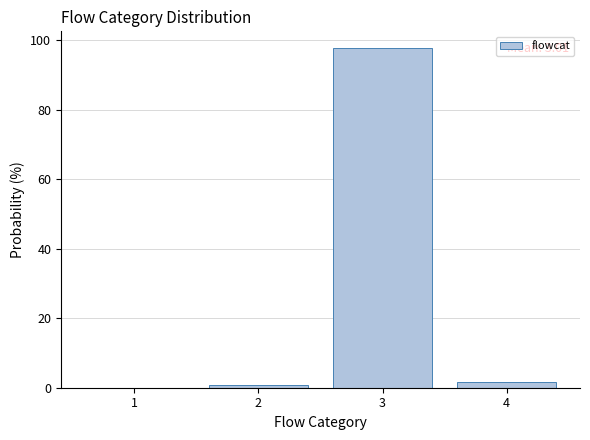

Which range on the x-axis has the tallest bar?

2.5 to 3.5